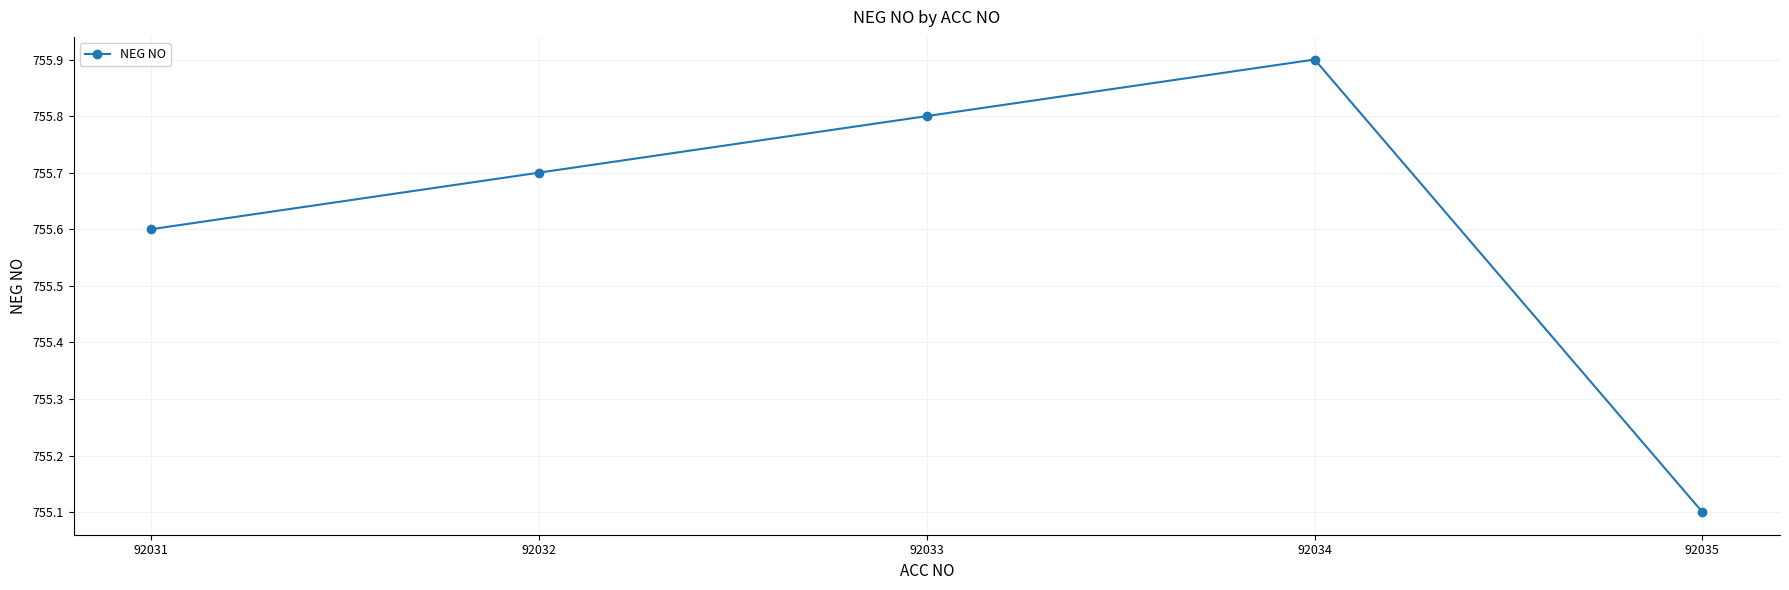

What value does the data have at 92035?

755.1